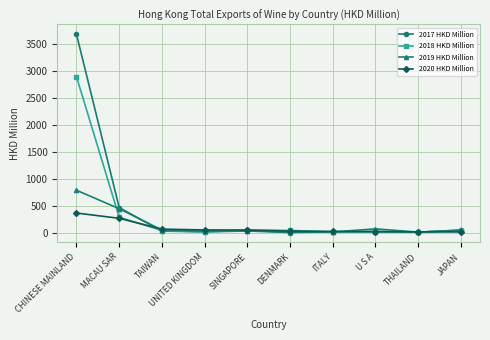

Does the chart display data point markers on the line(s)?

Yes